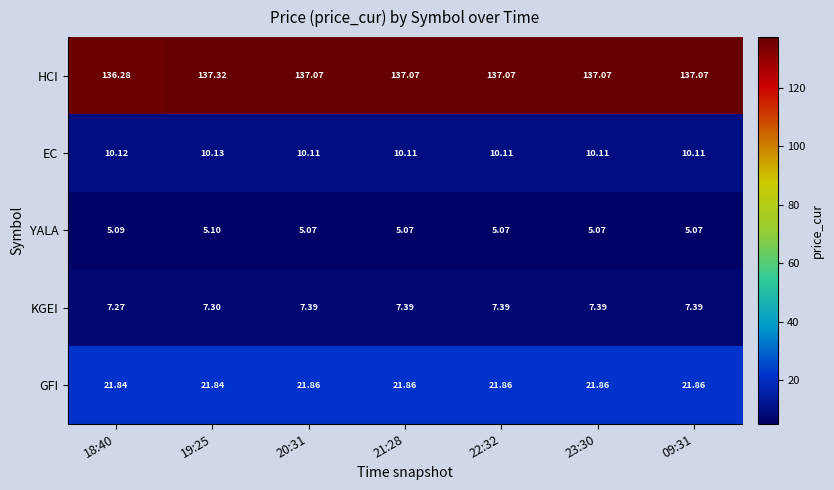

At which category is the sum across all series the highest?

19:25